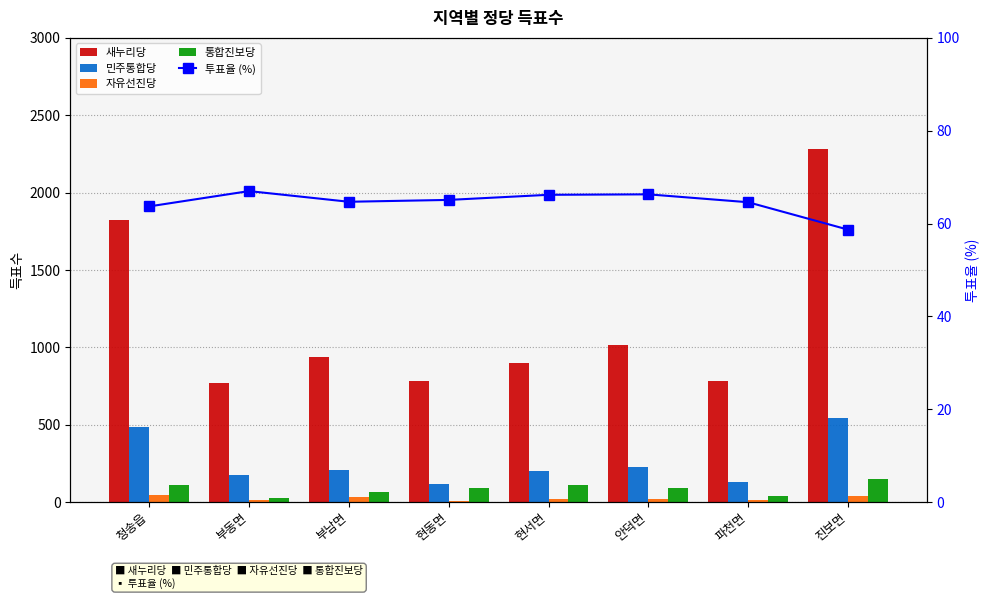

What are all the series names shown in the legend?

새누리당, 민주통합당, 자유선진당, 통합진보당, 투표율 (%)